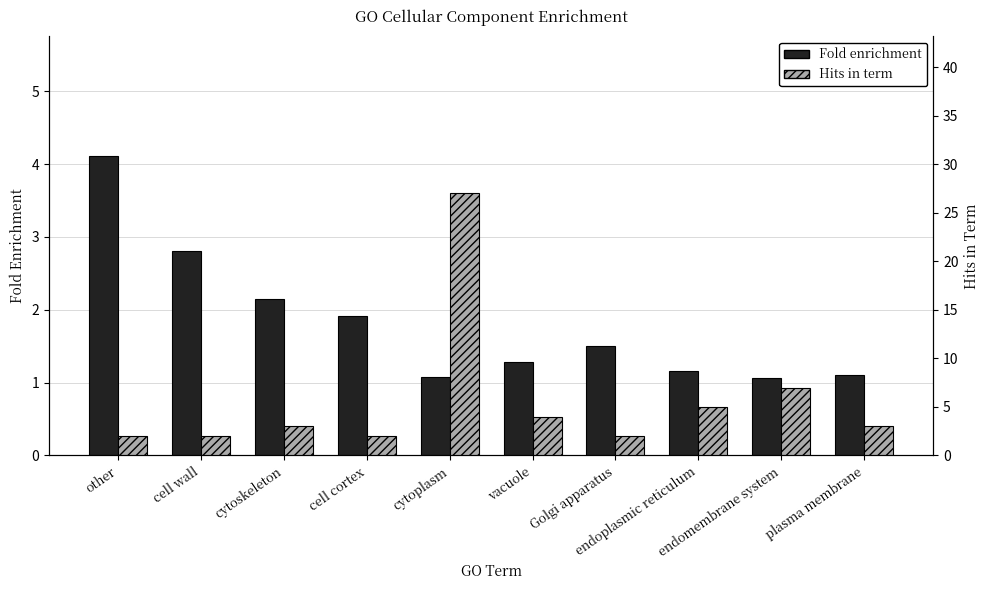

Is it true that Fold enrichment equals 4.1 at other?

True